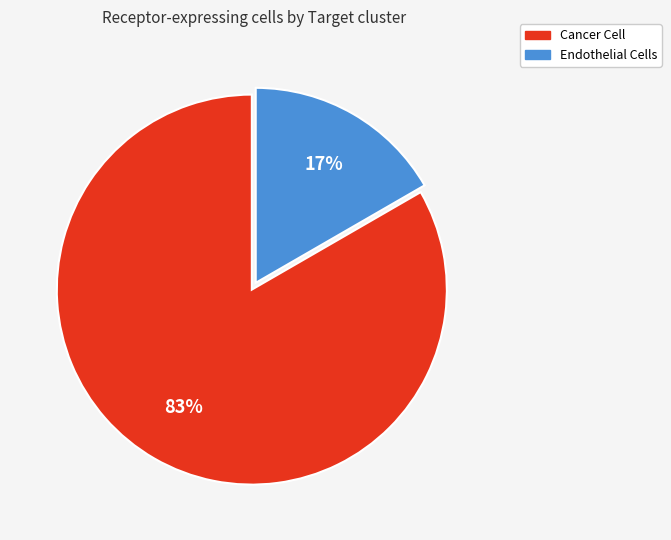

Which slice is the largest?

Cancer Cell